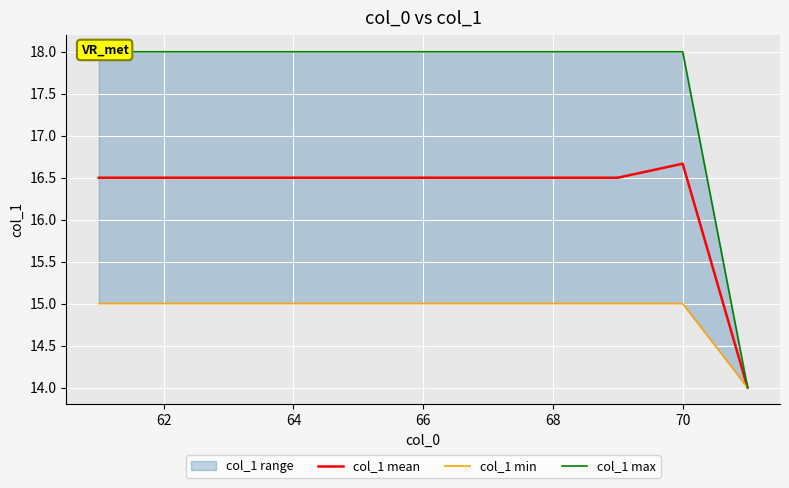

How many col_1 mean values are between 16 and 17?

10